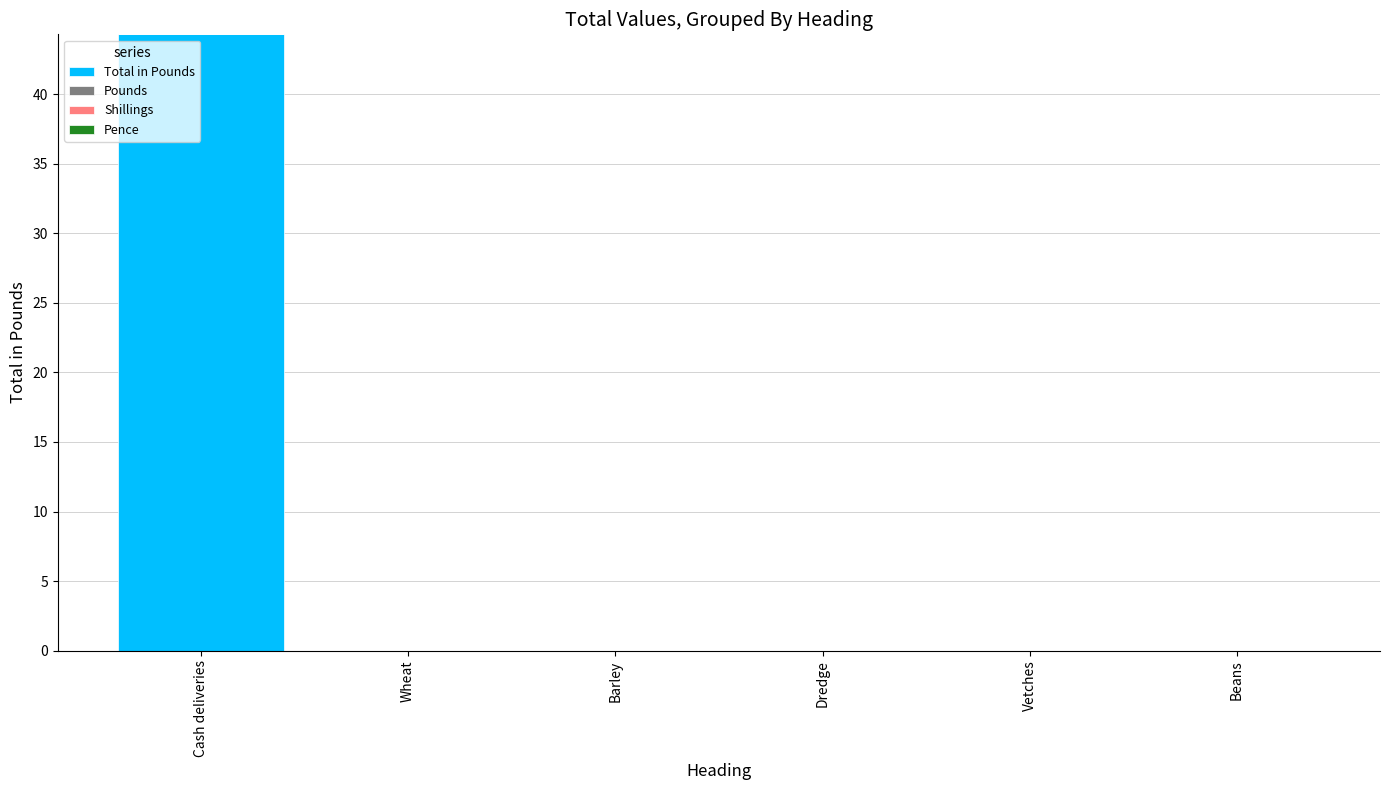

Reading left to right, transcribe all the data shown in this chart.

Cash deliveries=44.3	Wheat=0.0	Barley=0.0	Dredge=0.0	Vetches=0.0	Beans=0.0